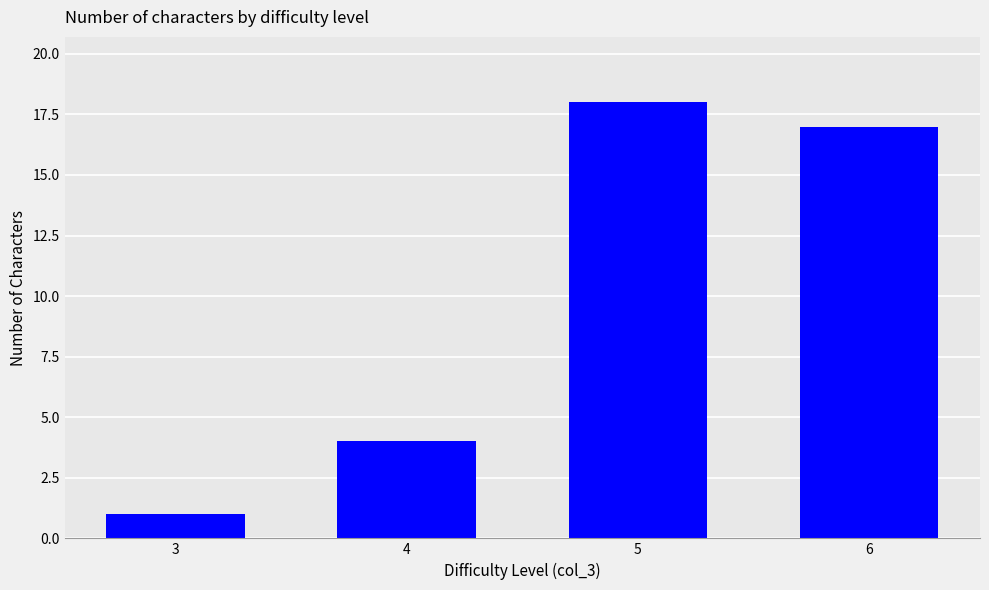

What is the difference between the second highest and second lowest values?

13